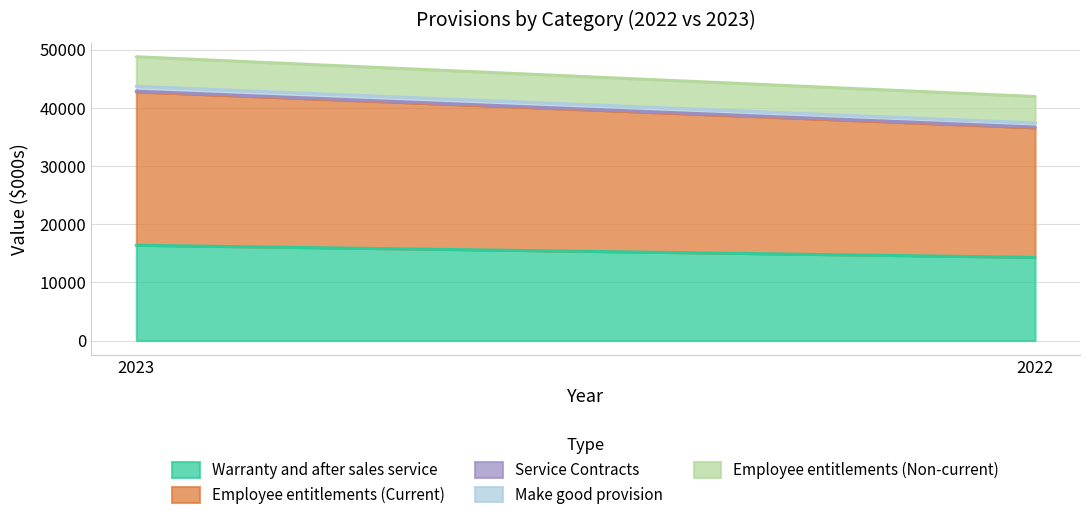

Which category has the highest value in the Service Contracts series?

2023